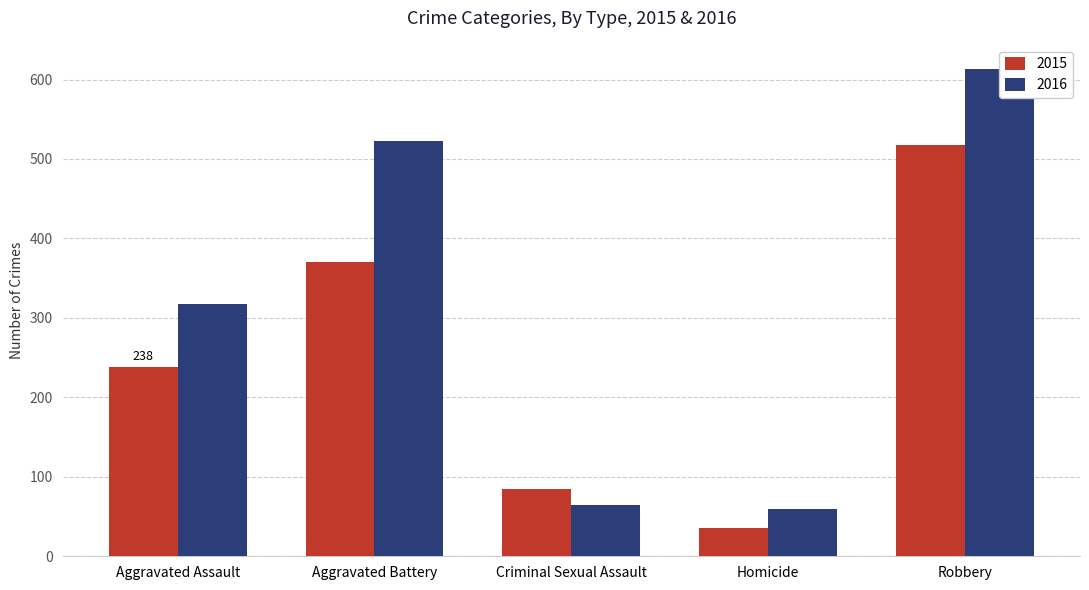

Where does the 2016 series first go above 317?

Aggravated Battery